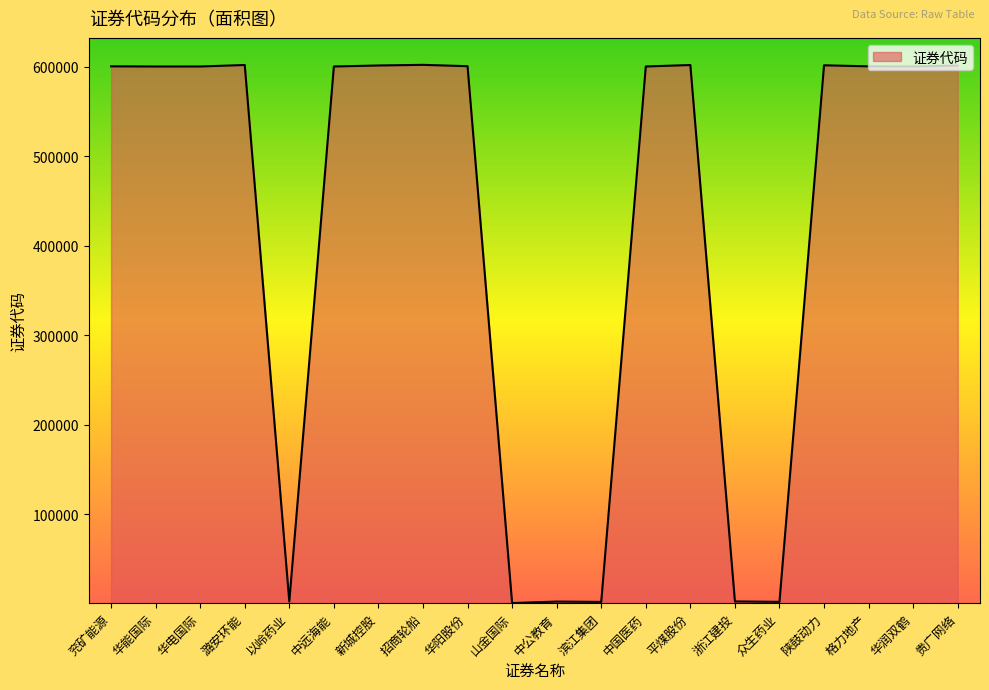

The value at 潞安环能 is 601699. True or false?

True